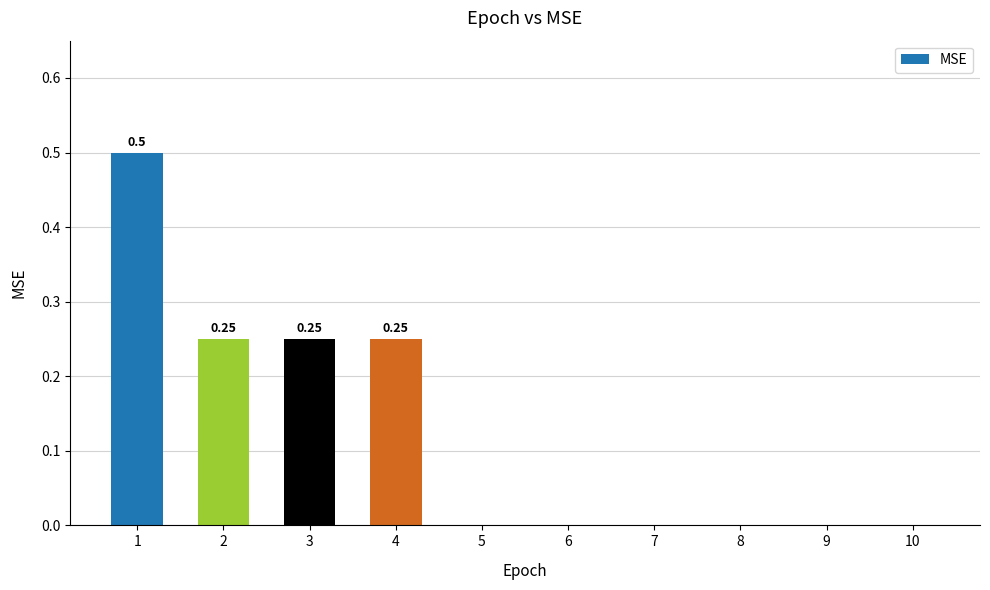

Which has a higher value, 6 or 4?

4